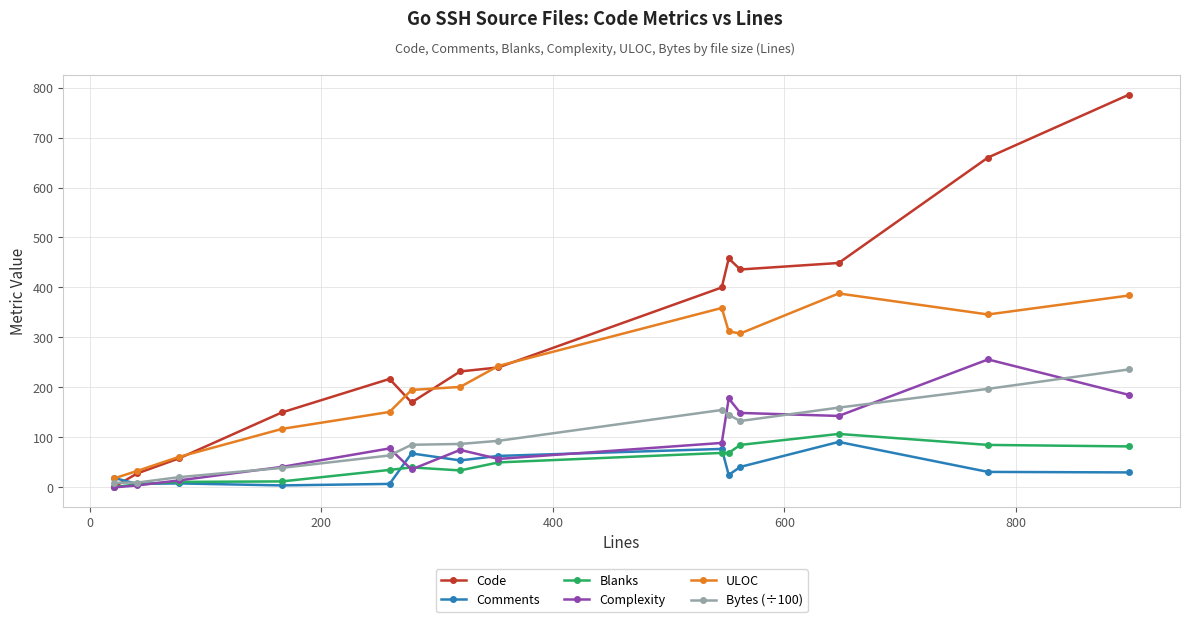

Is this an area chart (filled region under the line)?

No